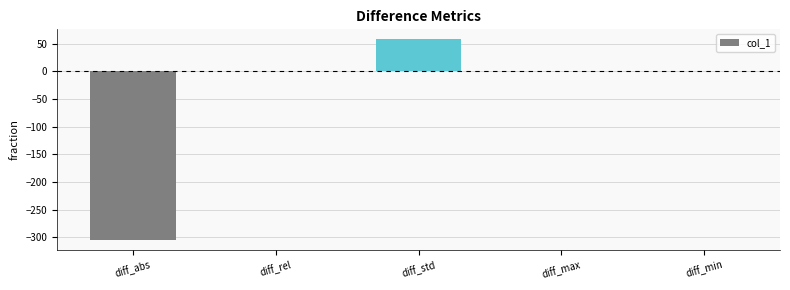

What is the greatest value displayed?

57.6